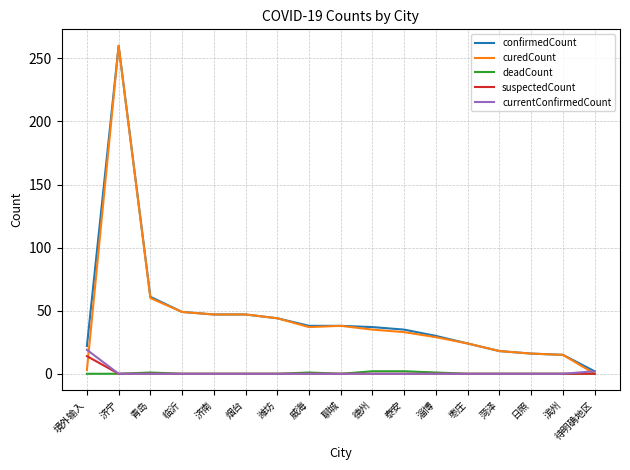

Is it true that deadCount equals 0 at 临沂?

True